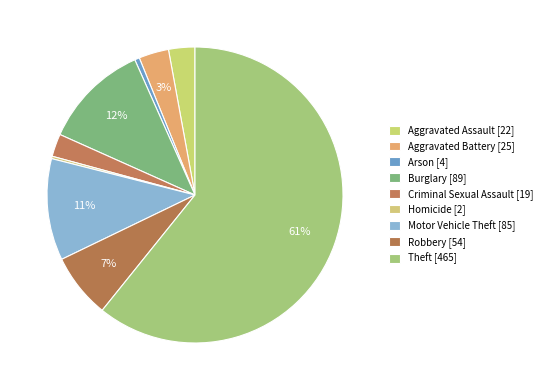

True or false: Aggravated Battery accounts for 14% of the total.

False